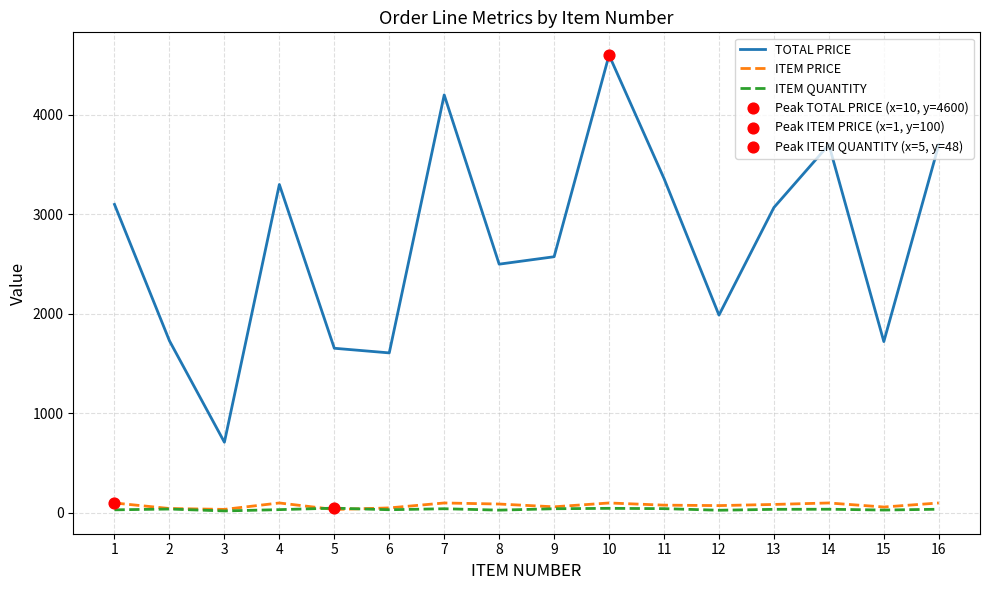

Is the value of ITEM QUANTITY at 14 greater than the value of ITEM PRICE at 8?

No